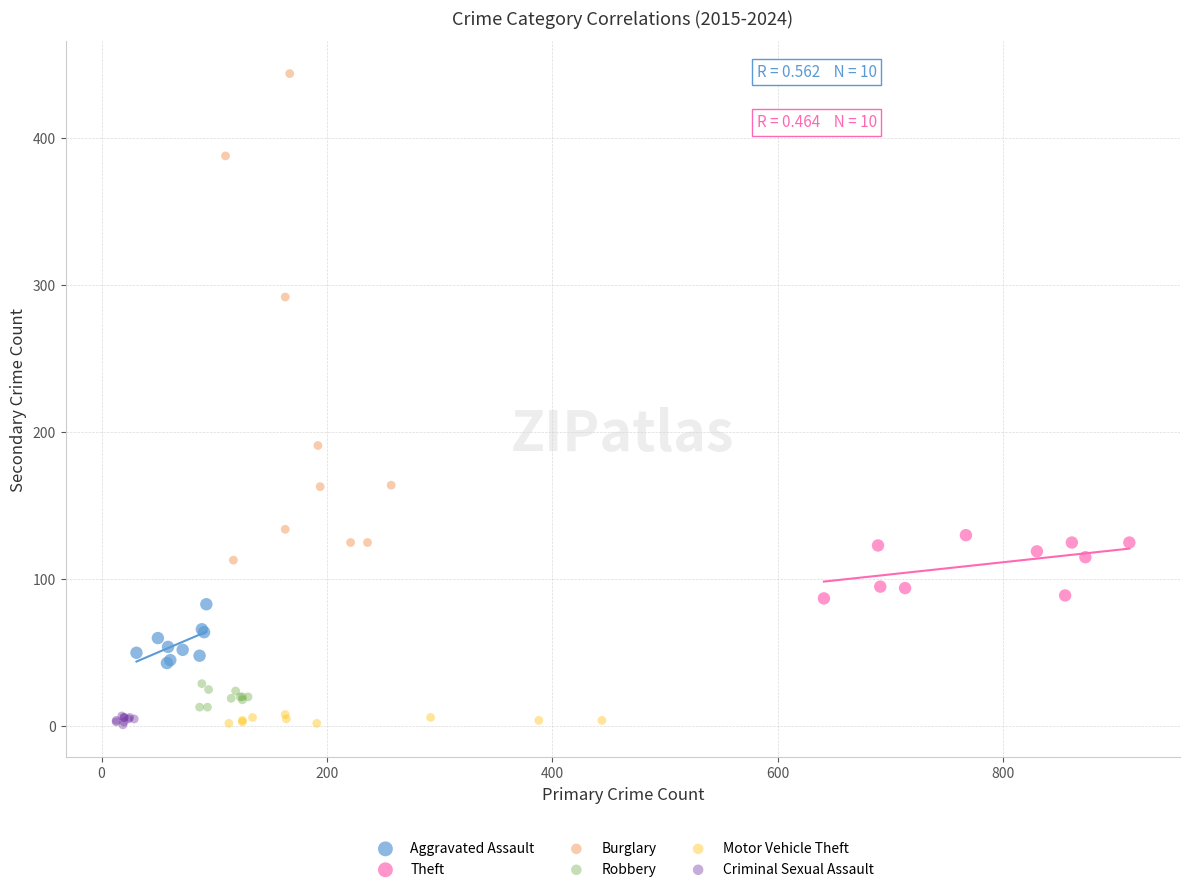

Which series contains the highest Y value?

Burglary